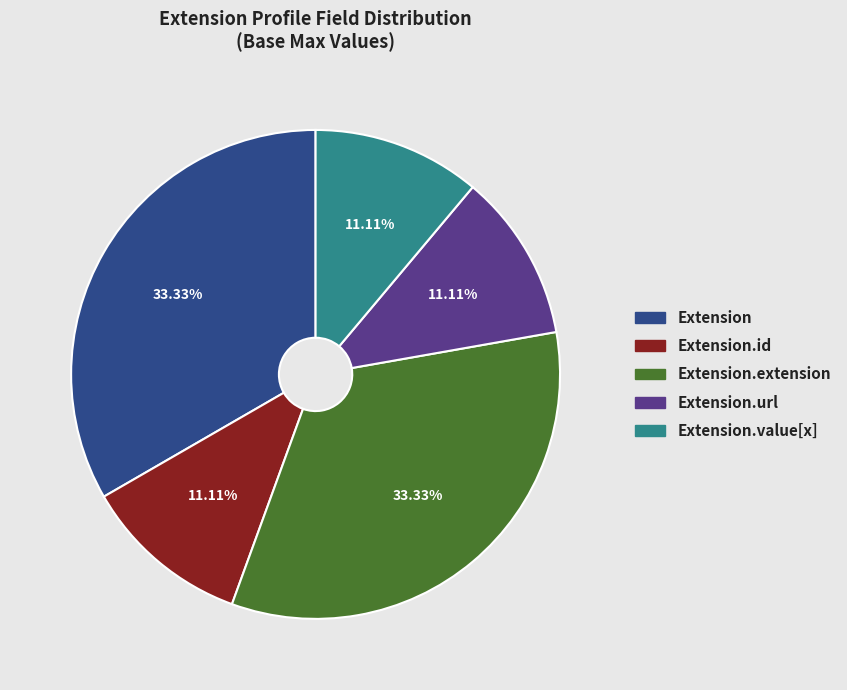

How many slices are in this pie chart?

5